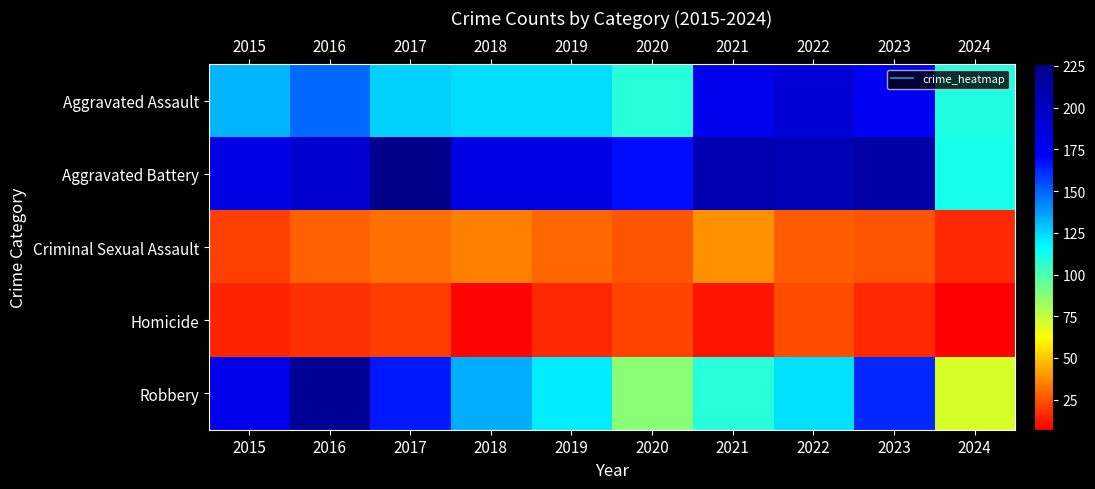

Which category has the lowest value across all series?

2024